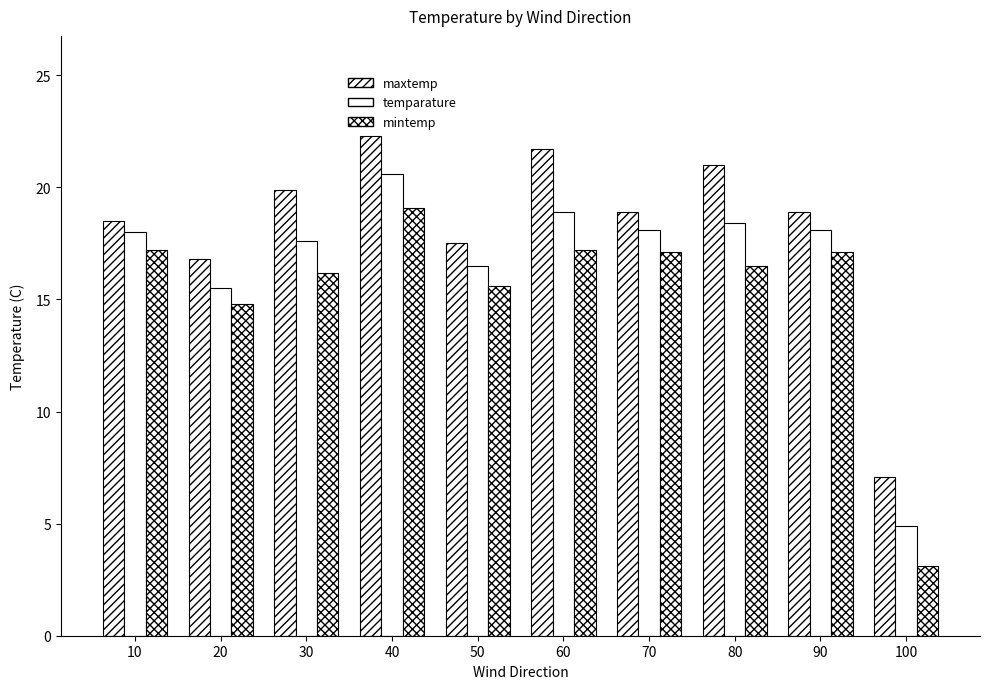

Is it true that maxtemp equals 21.0 at 80?

True